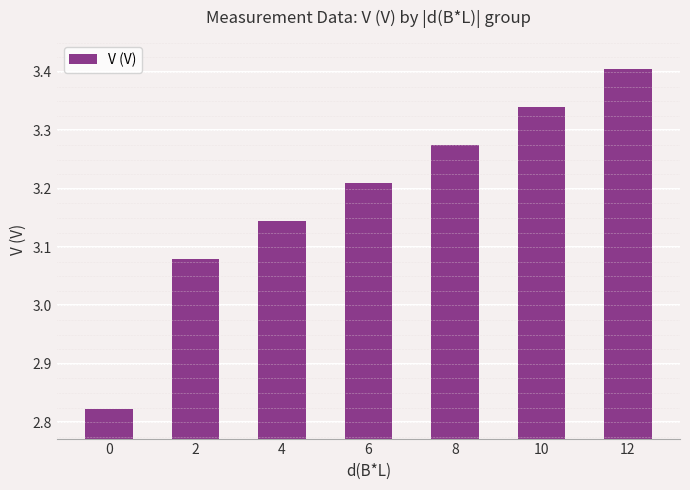

True or false: the data shows 3.4 at 12.

True